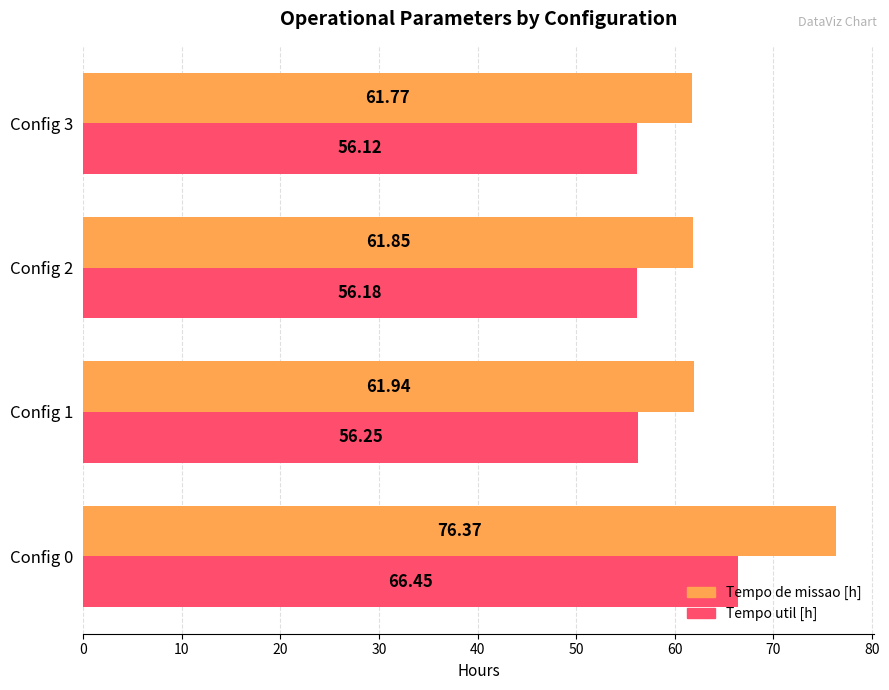

What is the greatest value displayed?

76.4